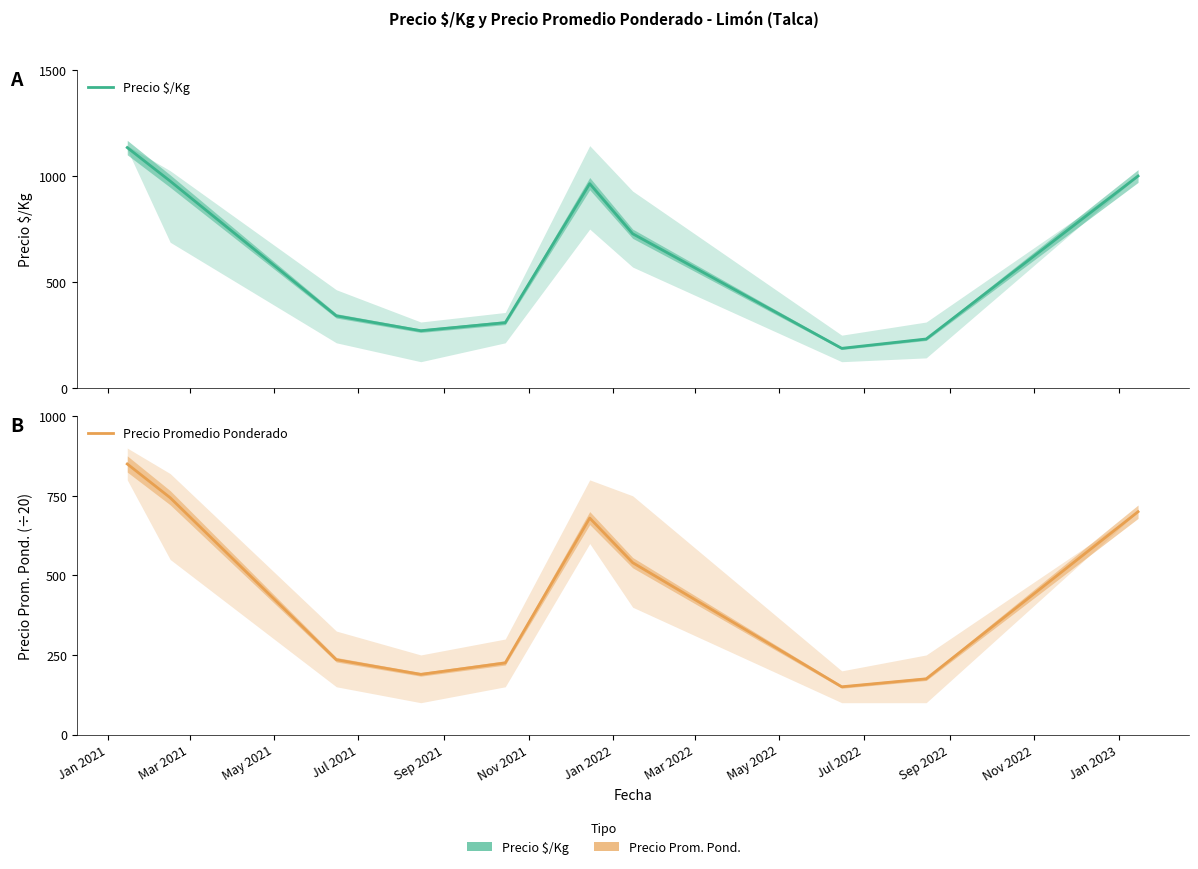

What is the label of the 7th point from the left?

Jan 2022